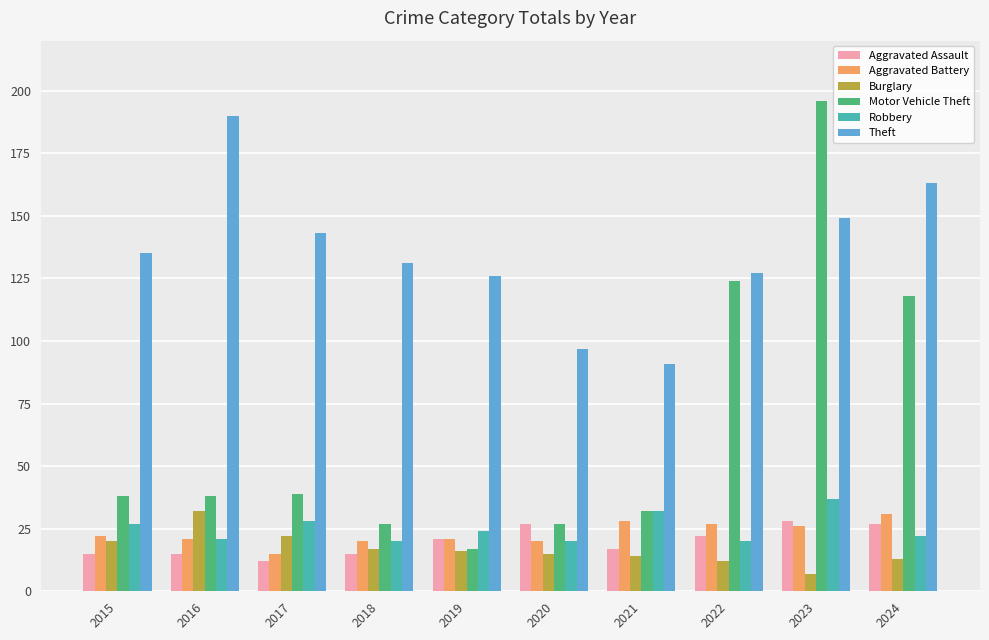

Is the value of Theft at 2023 greater than the value of Motor Vehicle Theft at 2021?

Yes